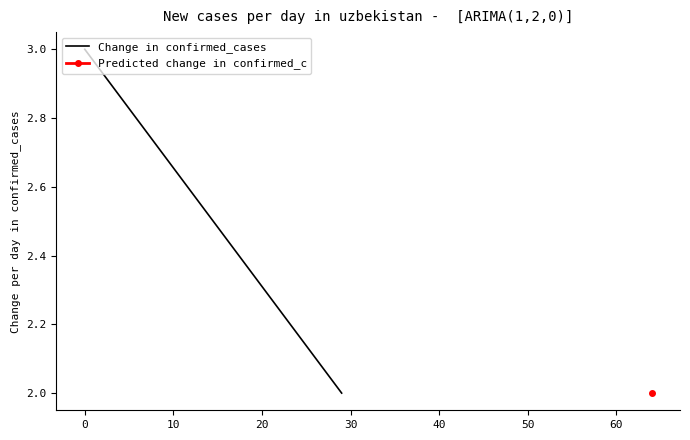

How many lines are shown in the chart?

1